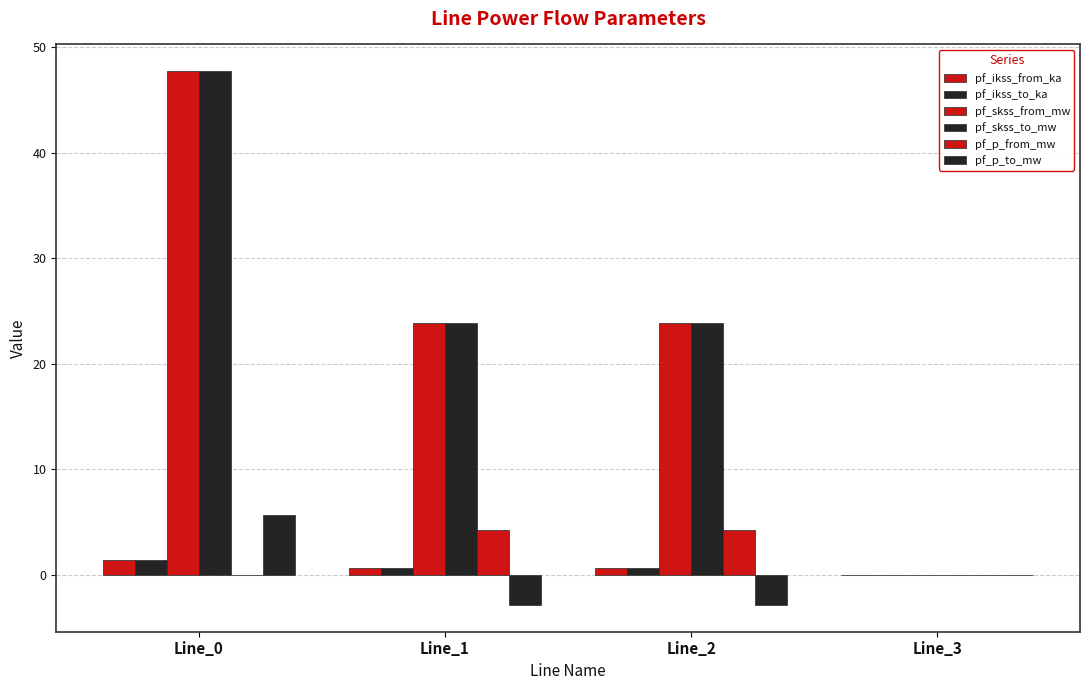

How many groups of bars are there?

4